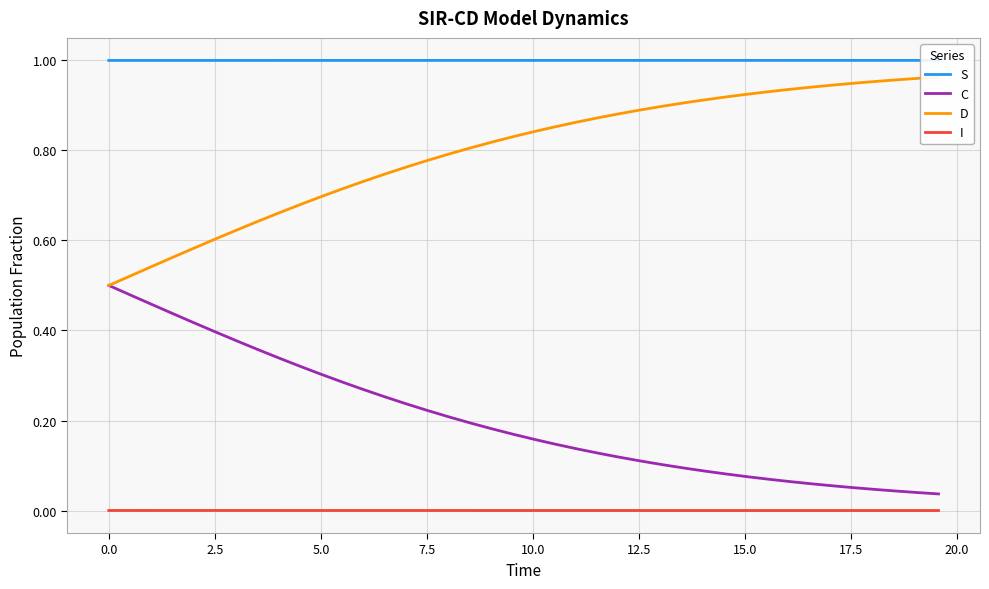

What is the value of the C point at the 1st from the left?

0.5